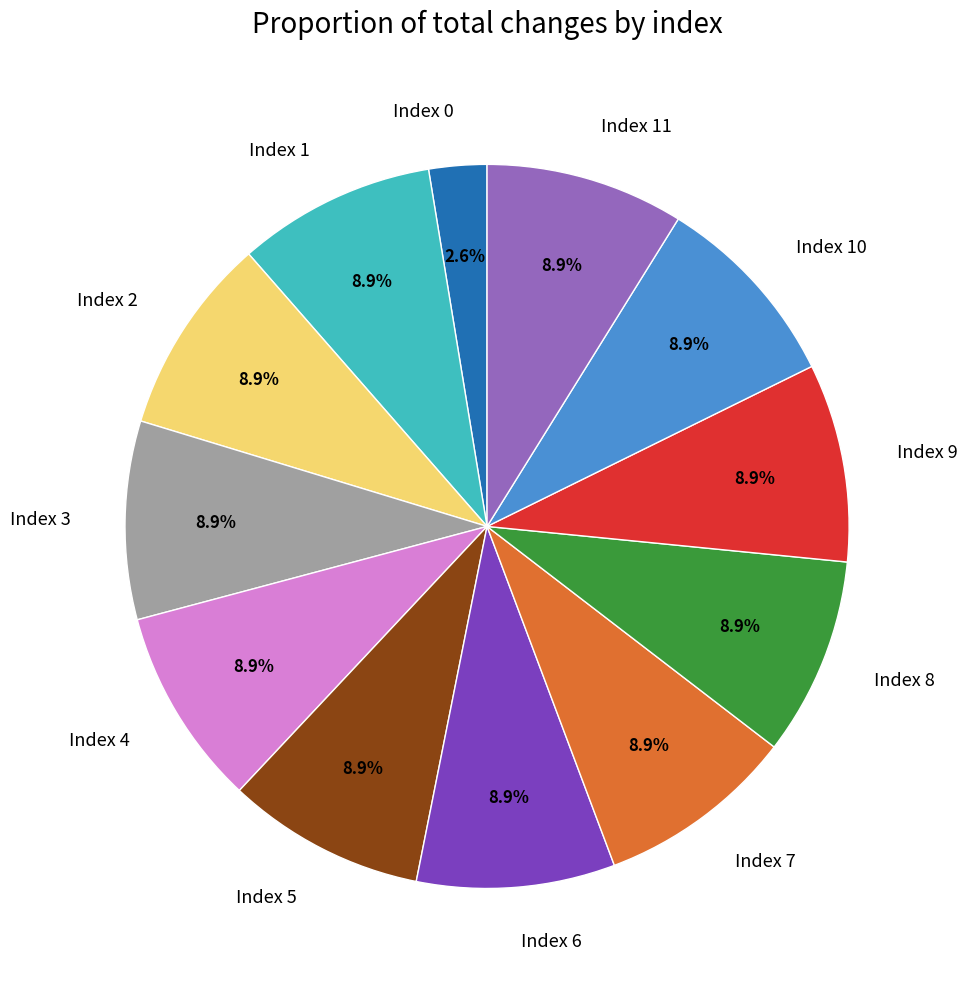

Combined, what portion of the pie is Index 2 and Index 10?

17.7%